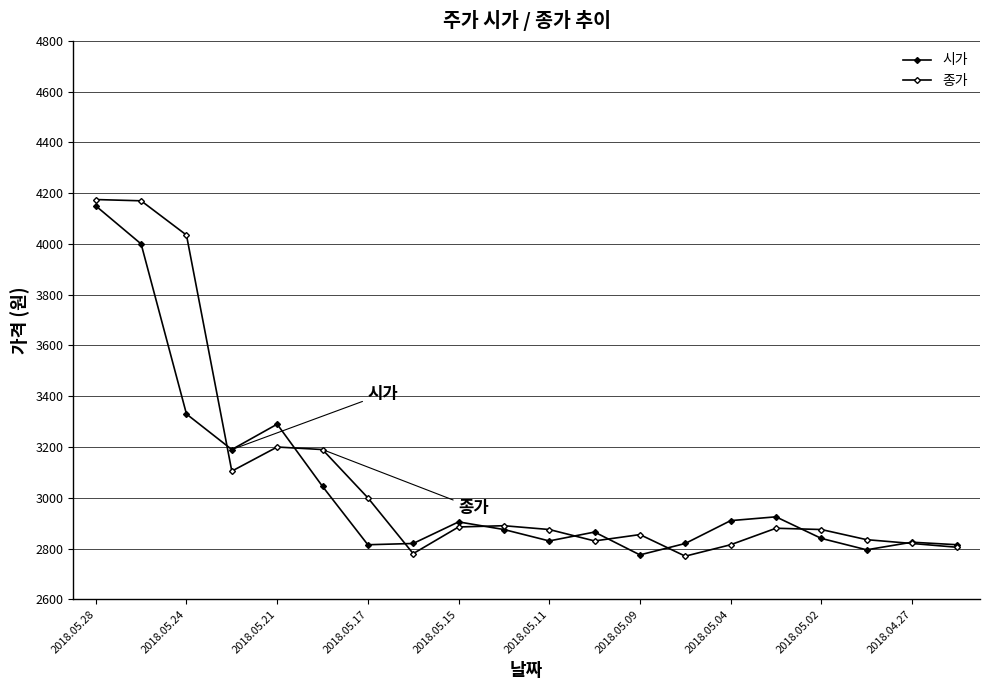

Does the chart have visible grid lines?

Yes